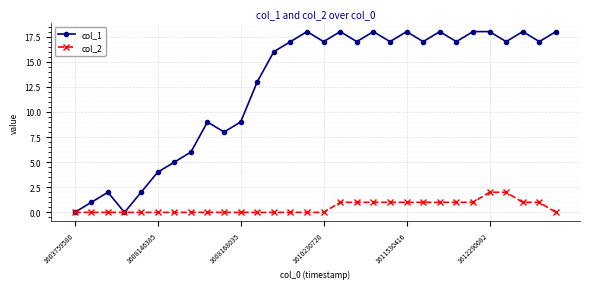

At how many categories does at least one series exceed 7?

22